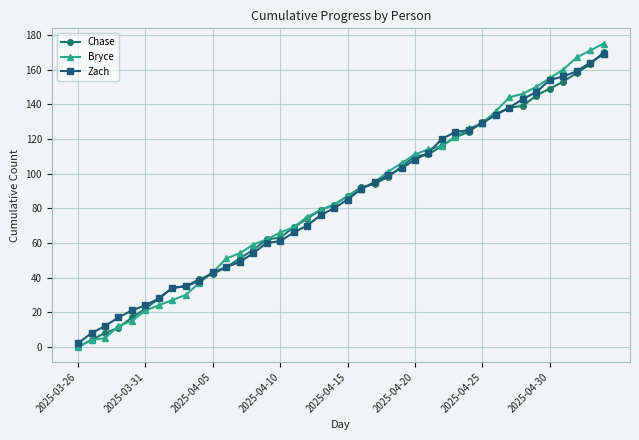

What is the value of the Bryce point at the 38th from the left?

167